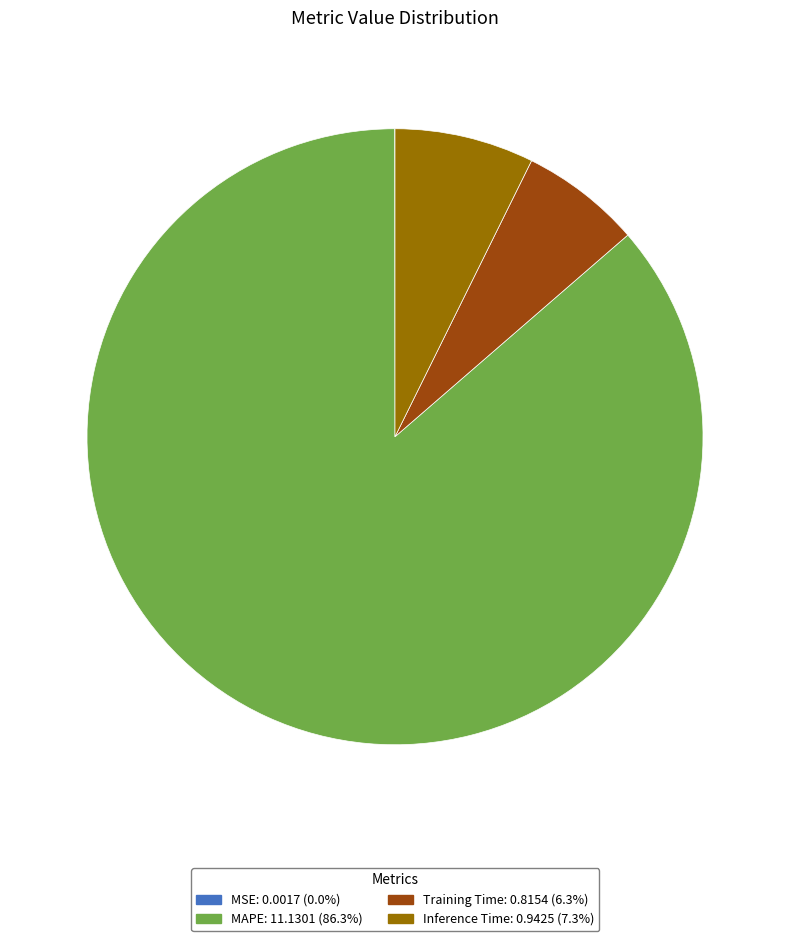

Combined, do Training Time: 0.8154 (6.3%) and MAPE: 11.1301 (86.3%) account for over 50%?

Yes